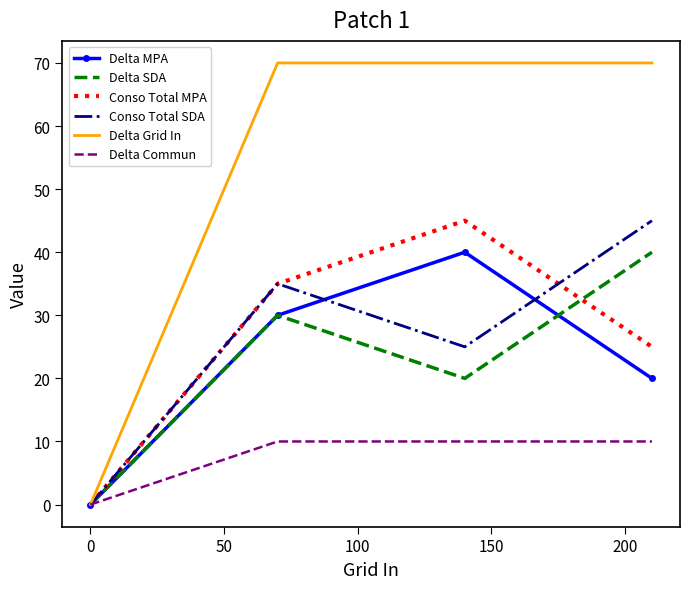

How many positive values does the Conso Total SDA series have?

3